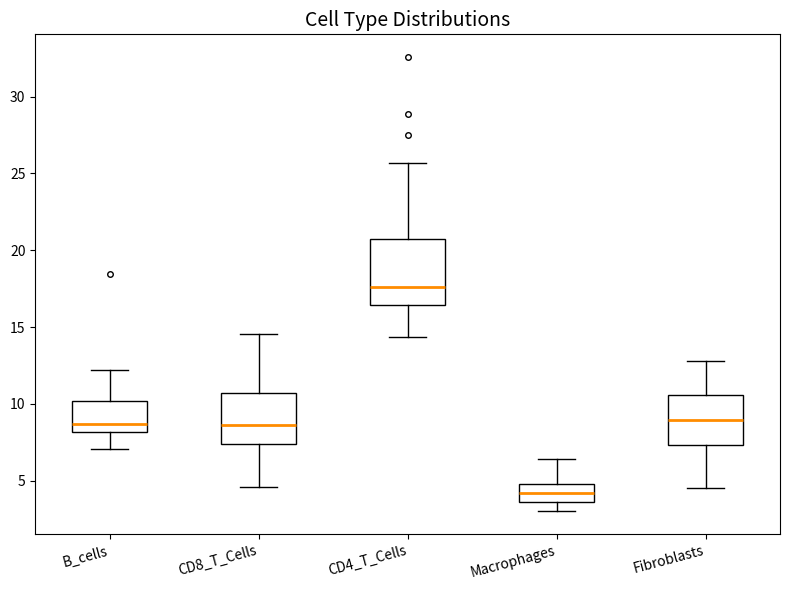

Which box has the lowest median line?

Macrophages